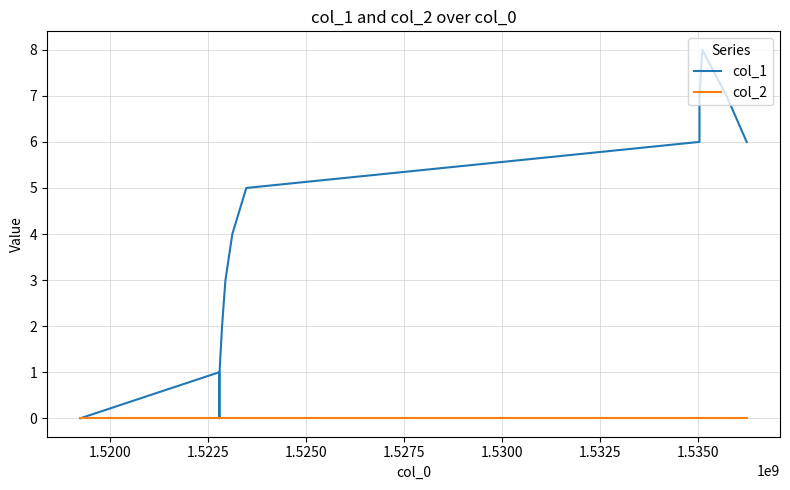

Which series has the widest spread of values?

col_1